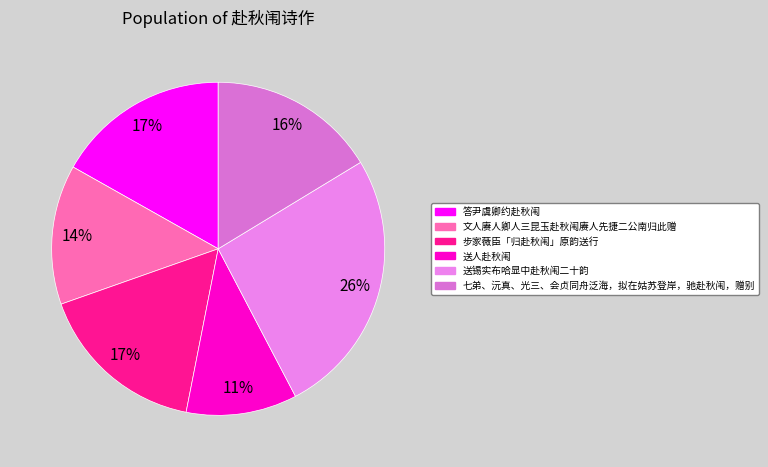

The 文人赓人卿人三昆玉赴秋闱赓人先捷二公南归此赠 slice represents 25% of the pie. True or false?

False